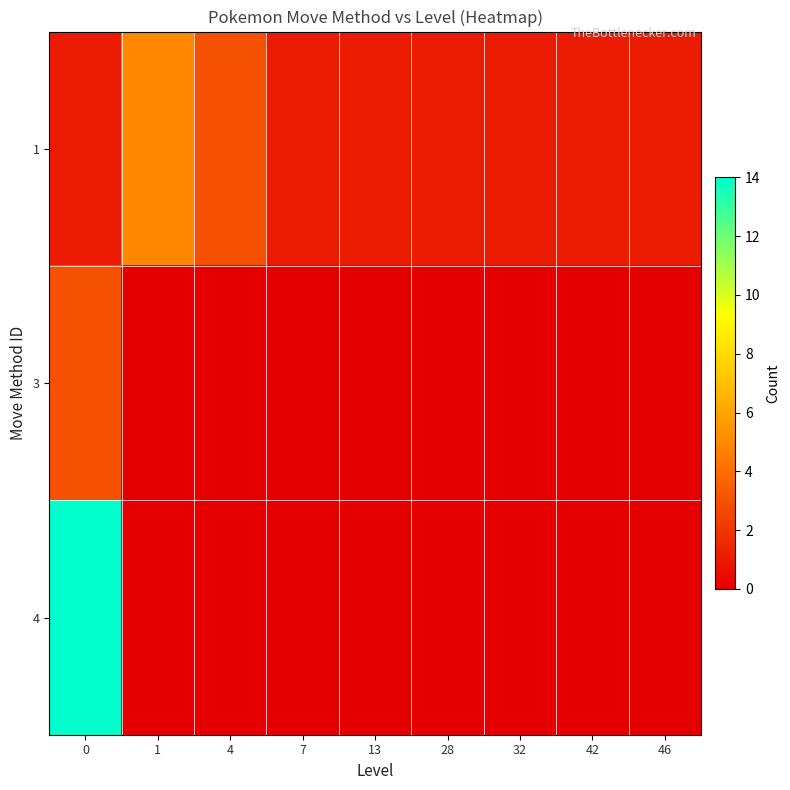

Reading right to left, extract all data points from this chart.

1: 46=1	42=1	32=1	28=1	13=1	7=1	4=3	1=5	0=1
3: 46=0	42=0	32=0	28=0	13=0	7=0	4=0	1=0	0=3
4: 46=0	42=0	32=0	28=0	13=0	7=0	4=0	1=0	0=14